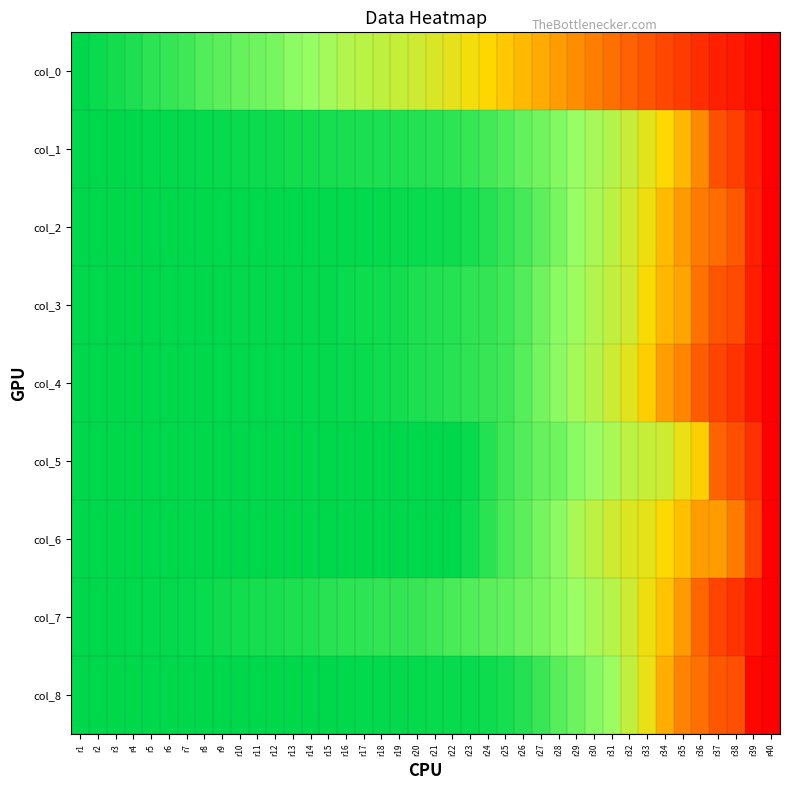

How many distinct data groups are displayed?

9